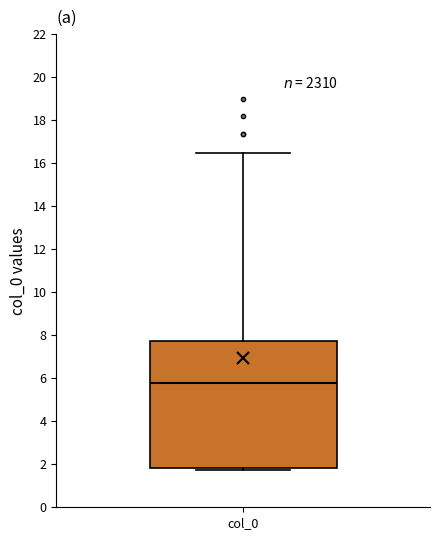

Where is the lower edge of the box for col_0 on the y-axis? The values are not printed on the chart, so give them approximately, as read against the axis.

1.8